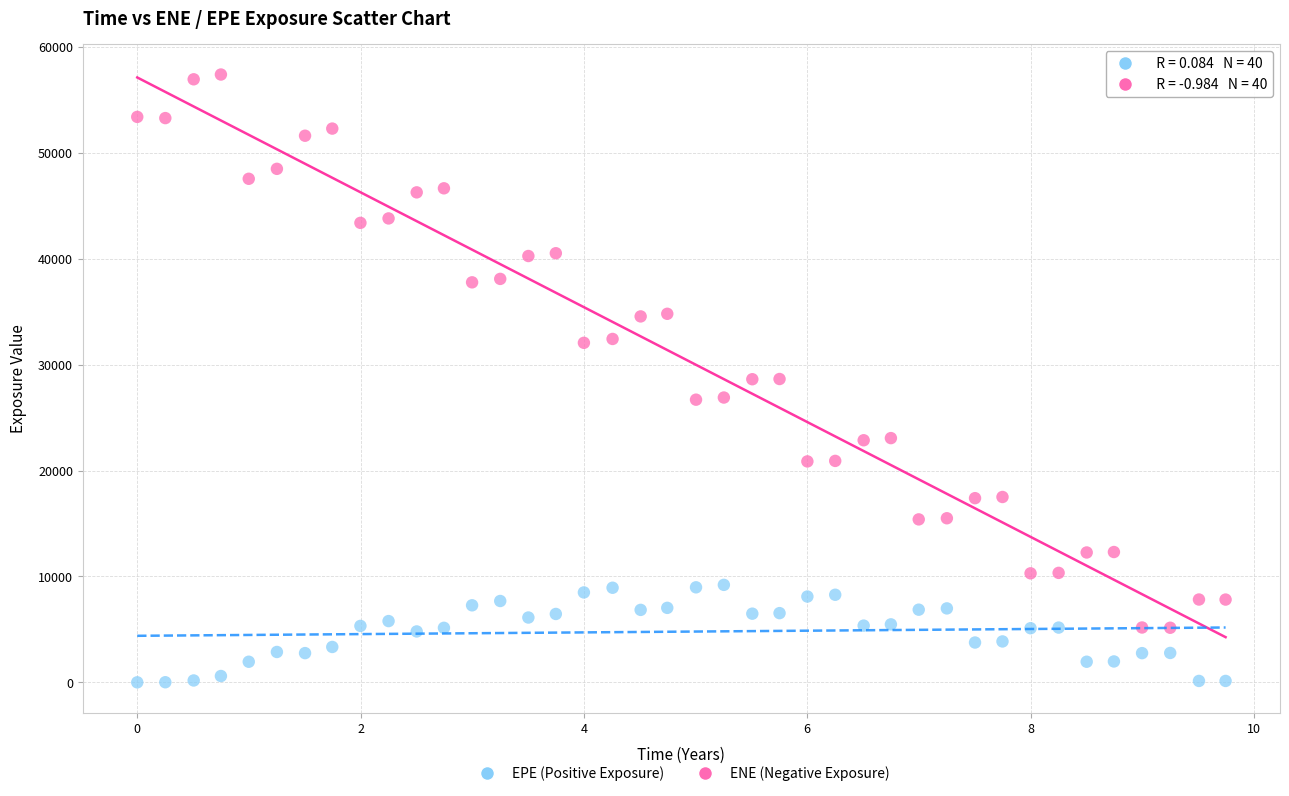

What are all the series names shown in the legend?

EPE (Positive Exposure), ENE (Negative Exposure)